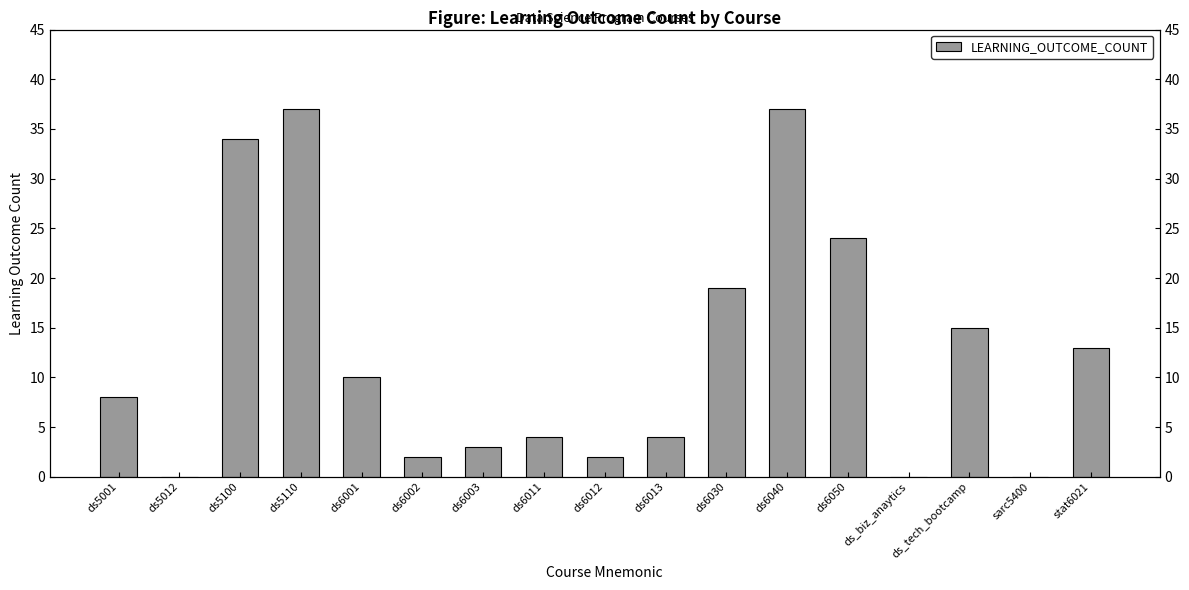

Is it true that the value at stat6021 is 17?

False